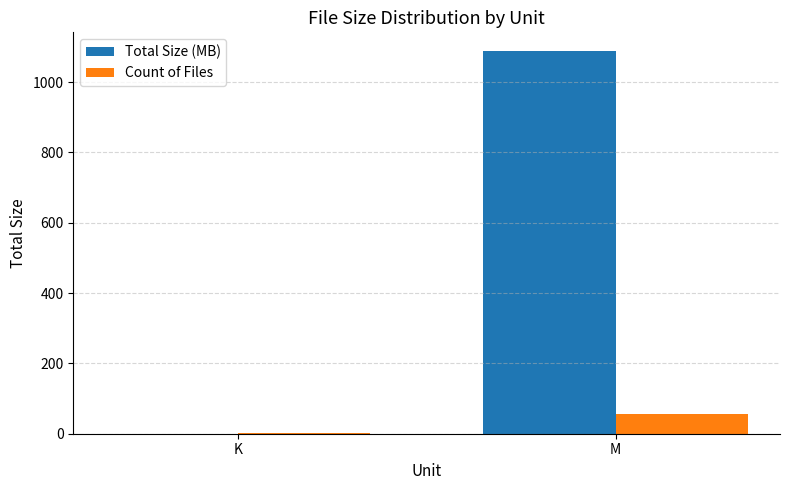

The value of Count of Files at M is 57.0. True or false?

True